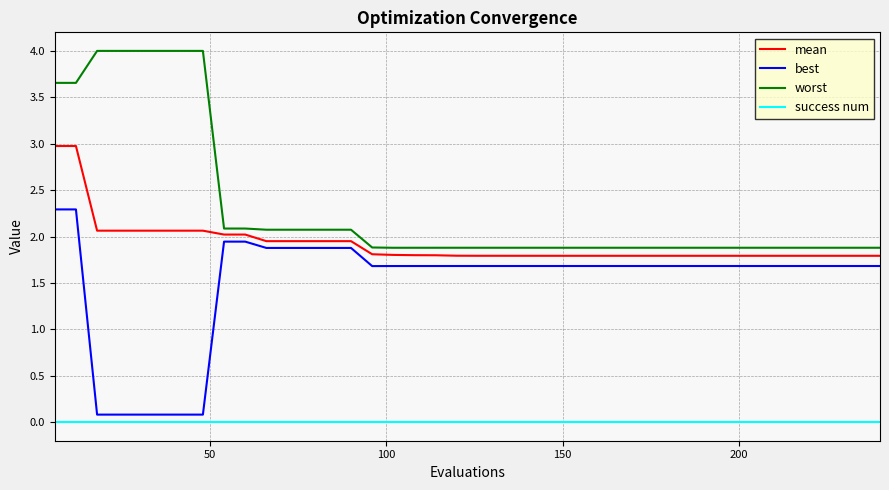

Rank the series by their maximum value, from highest to lowest.

worst, mean, best, success num